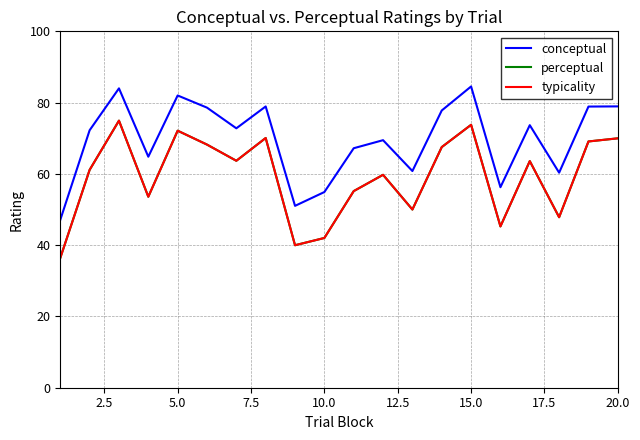

What is the difference between the second highest and minimum values in the typicality series?

37.4